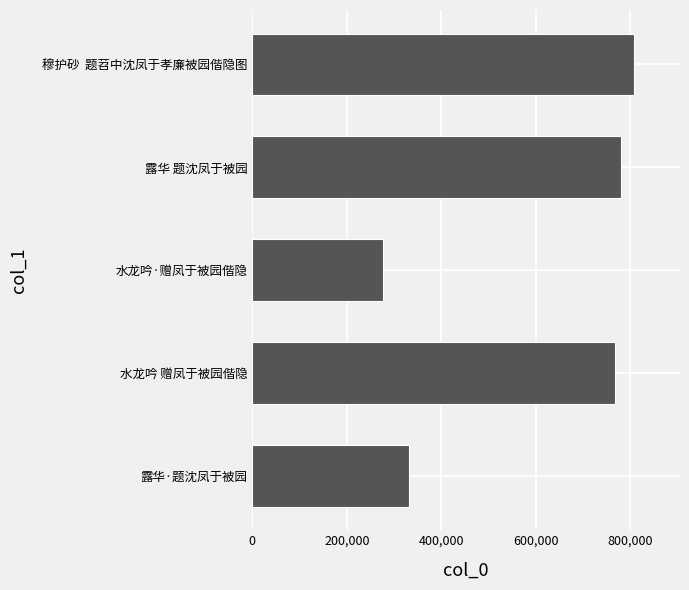

Which label corresponds to the largest value in the chart?

穆护砂  题苕中沈凤于孝廉被园偕隐图